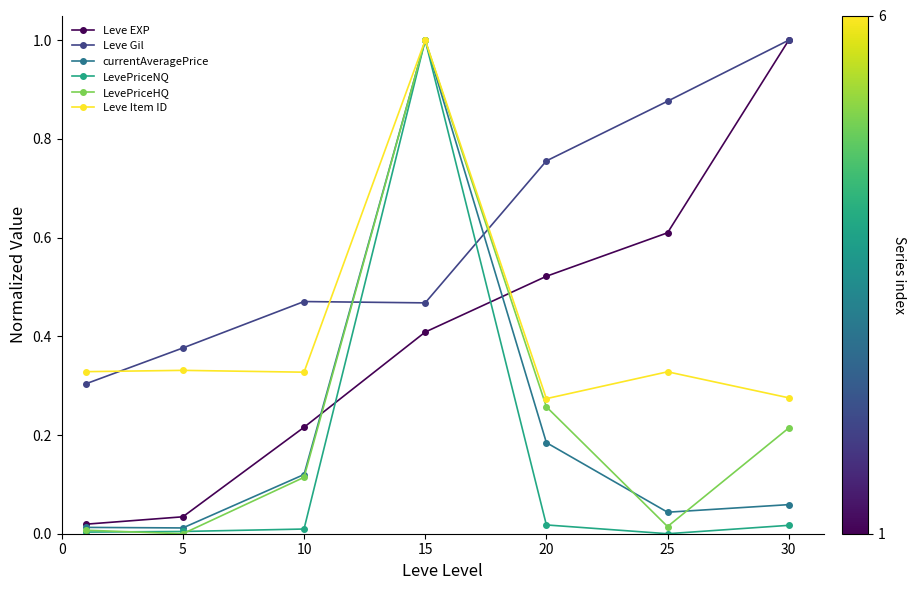

True or false: currentAveragePrice has more than 1 interior local peaks.

False